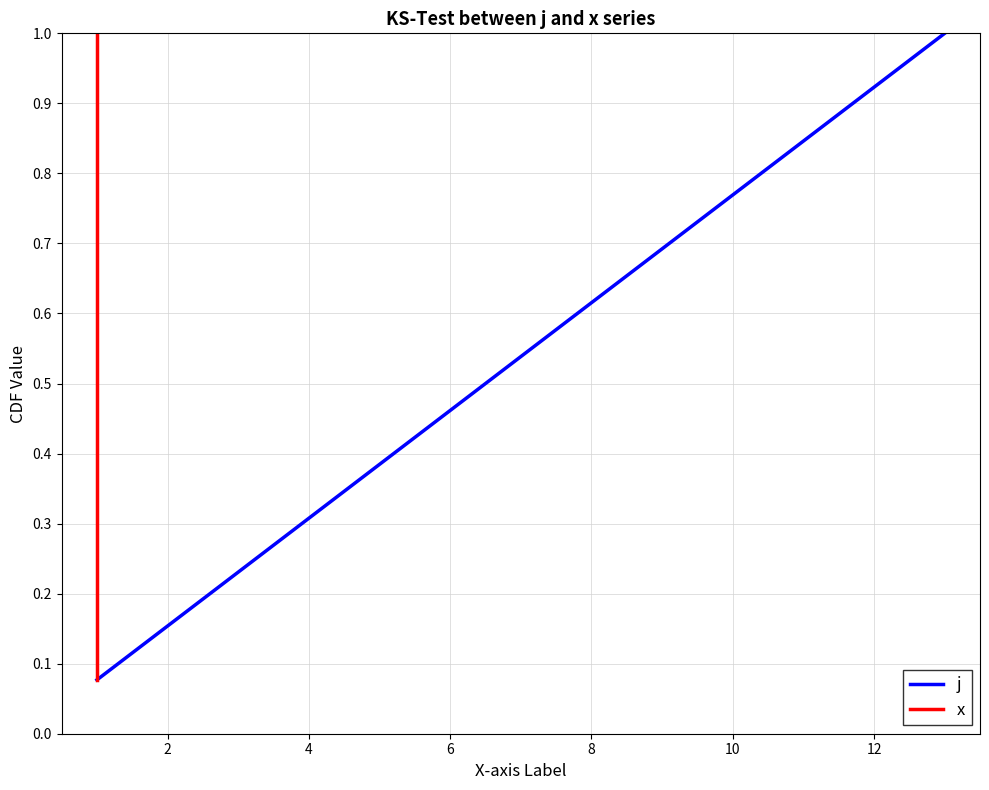

Does the chart have visible grid lines?

Yes